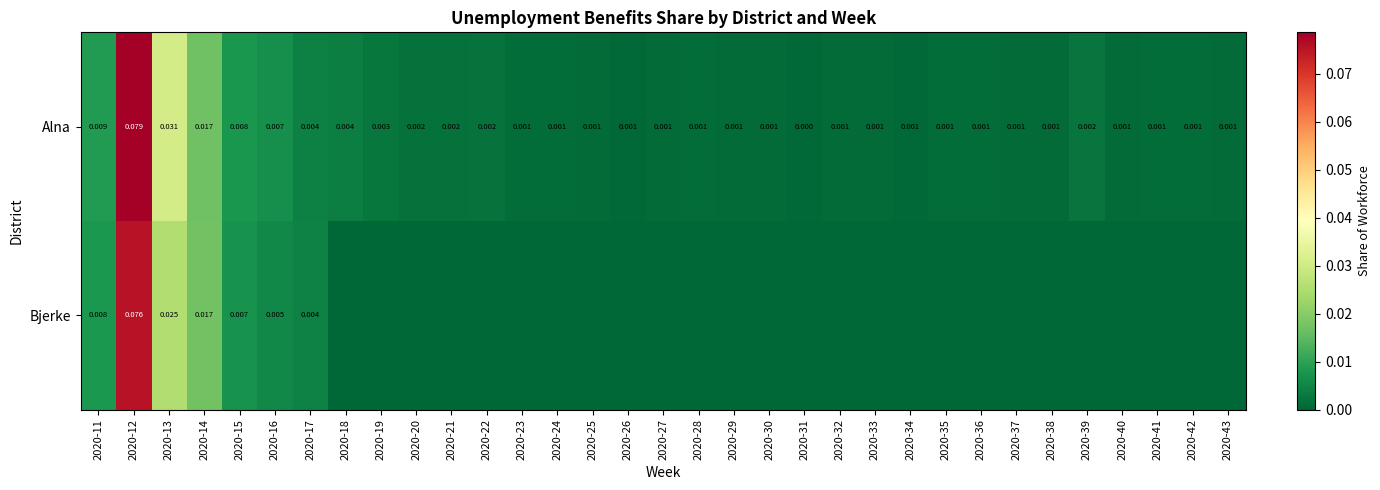

At which category is the sum across all series the highest?

2020-12